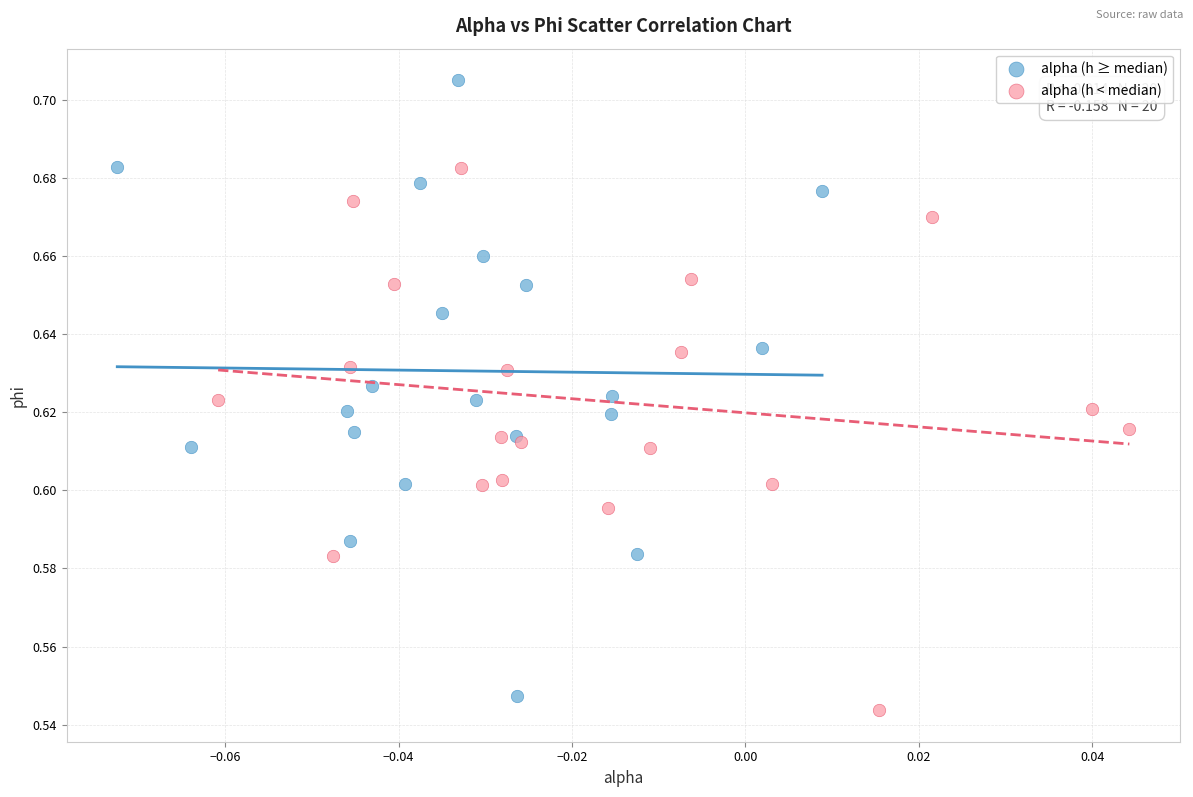

Which series has the largest Y range (max minus min)?

alpha (h ≥ median)